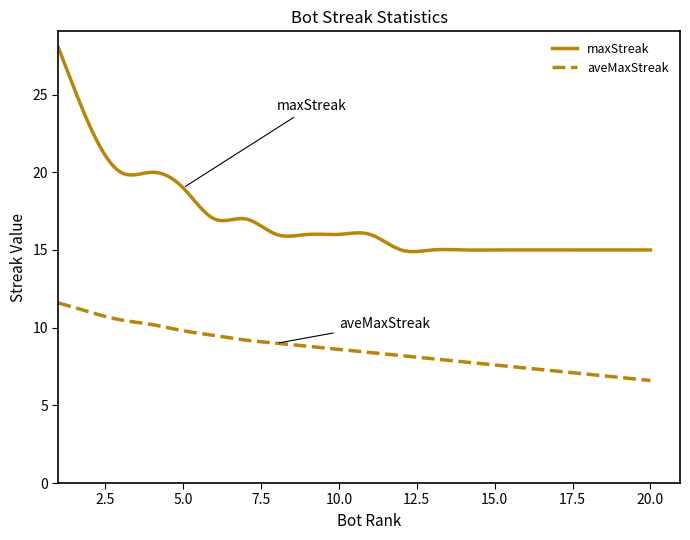

Rank the series by their average value, from highest to lowest.

maxStreak, aveMaxStreak